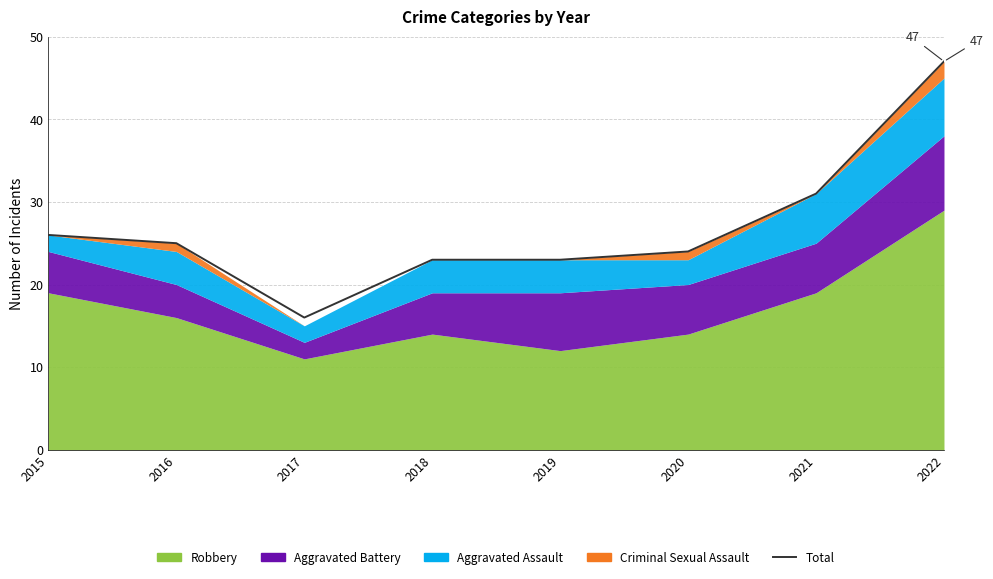

Rank the categories by value from lowest to highest.

2017, 2018, 2019, 2020, 2016, 2015, 2021, 2022